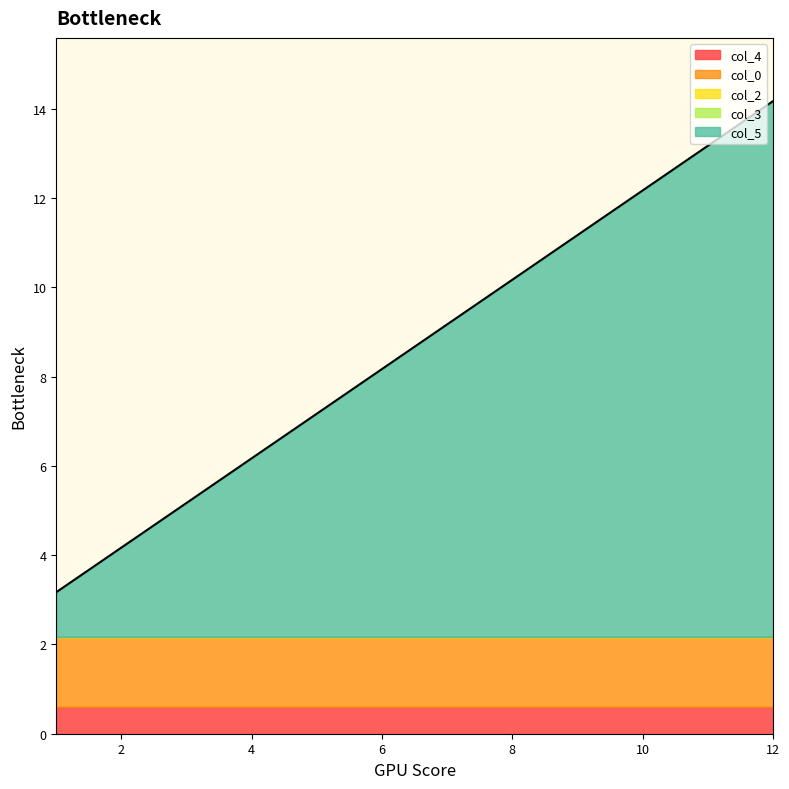

True or false: col_3 and col_4 intersect in this chart.

False